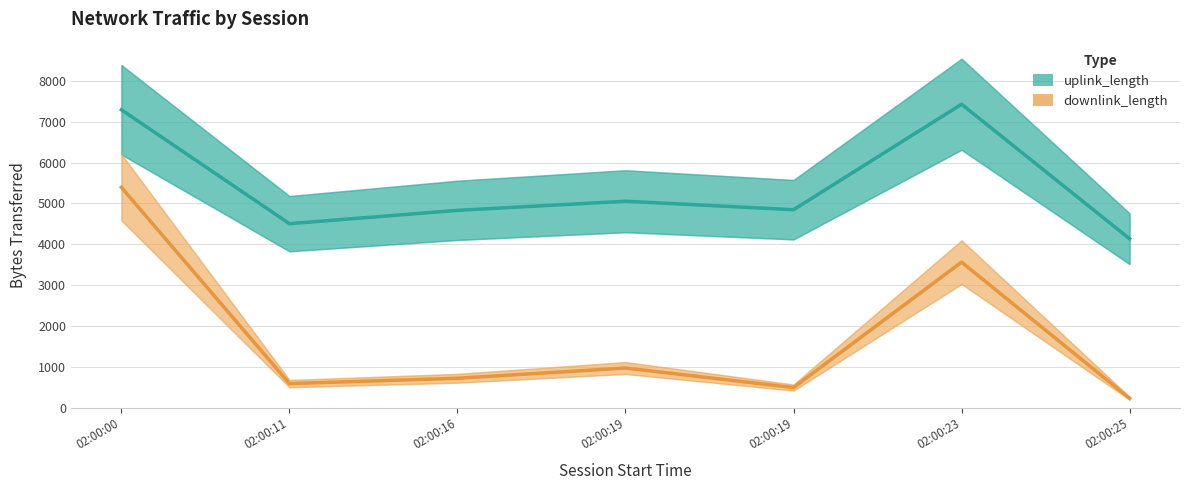

Reading right to left, what are all the values shown in this chart?

uplink_length: 02:00:25=4135	02:00:23=7426	02:00:19=4846	02:00:19=5053	02:00:16=4830	02:00:11=4504	02:00:00=7291
downlink_length: 02:00:25=232	02:00:23=3563	02:00:19=495	02:00:19=973	02:00:16=722	02:00:11=592	02:00:00=5394